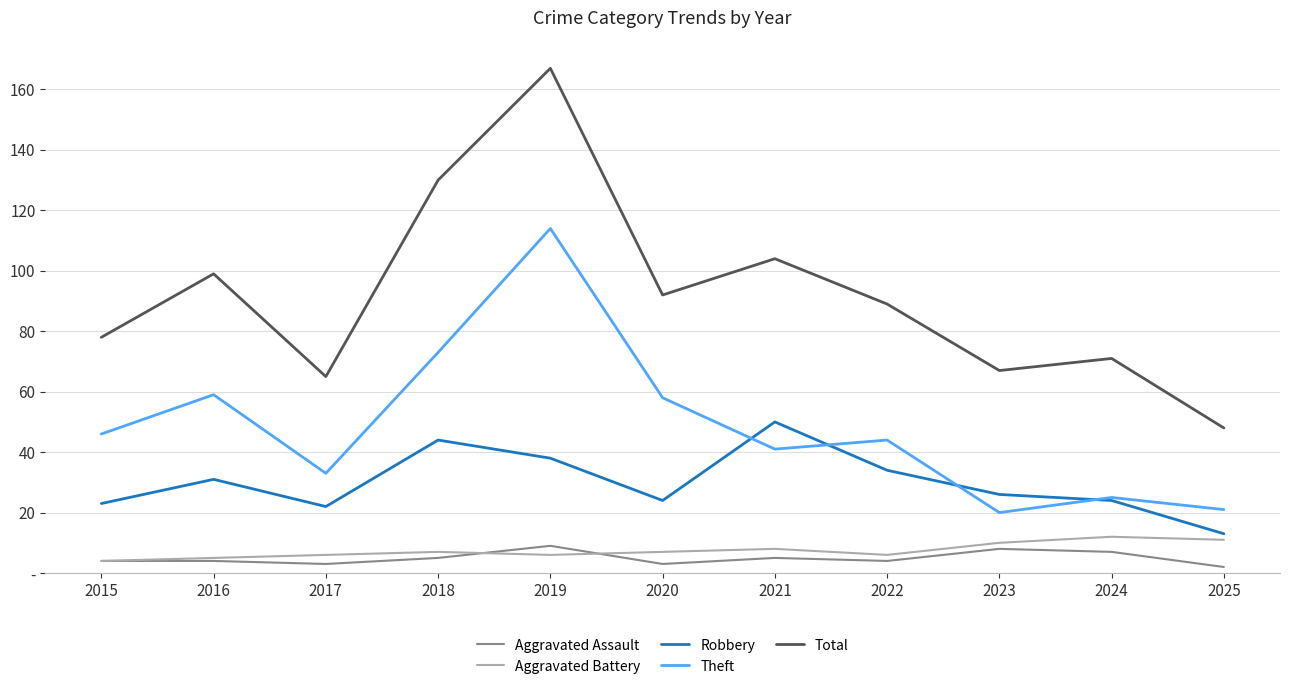

What is the difference between the maximum and minimum values in the Aggravated Assault series?

7